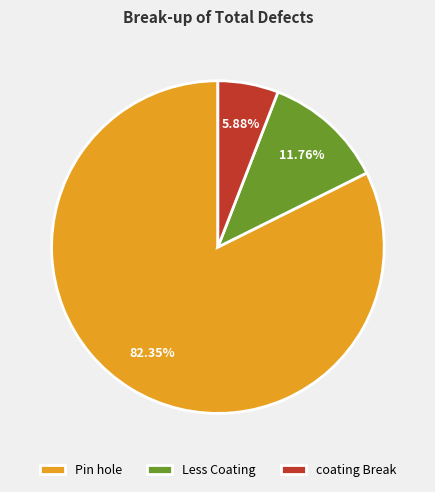

Is there any slice that represents more than half of the pie?

Yes